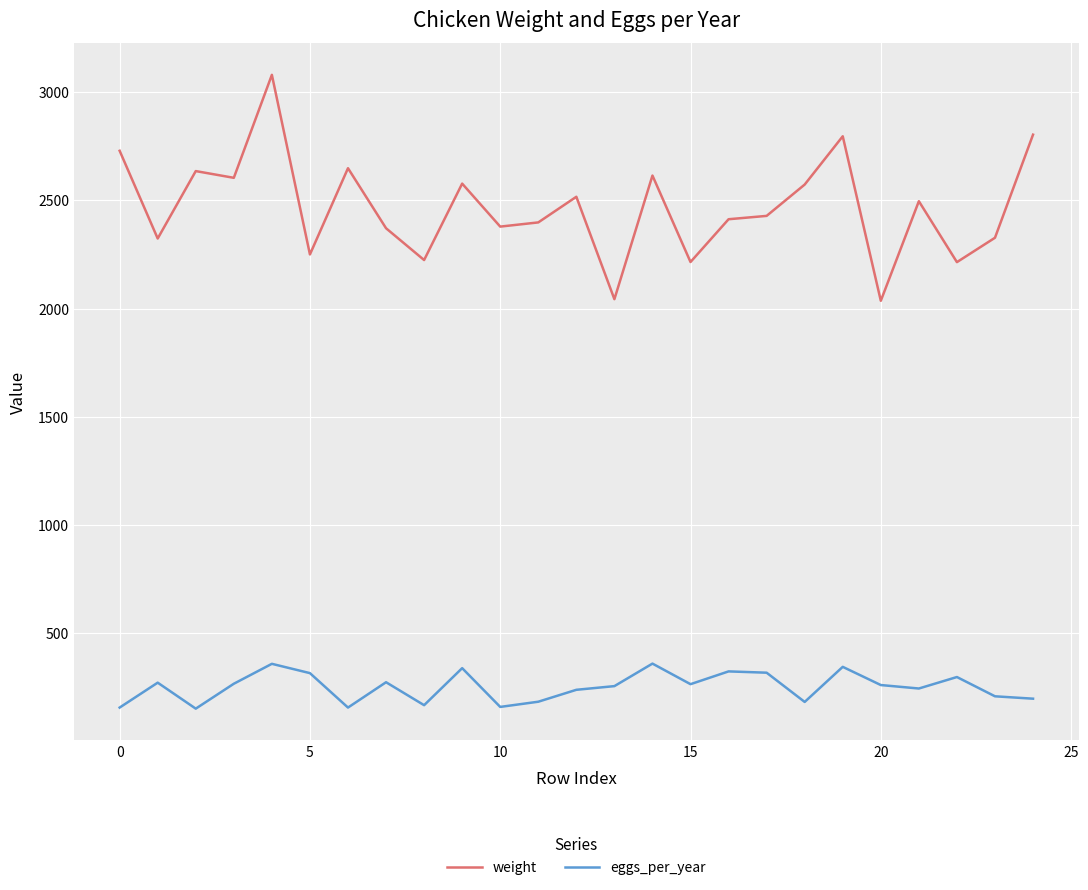

Which series has the widest spread of values?

weight